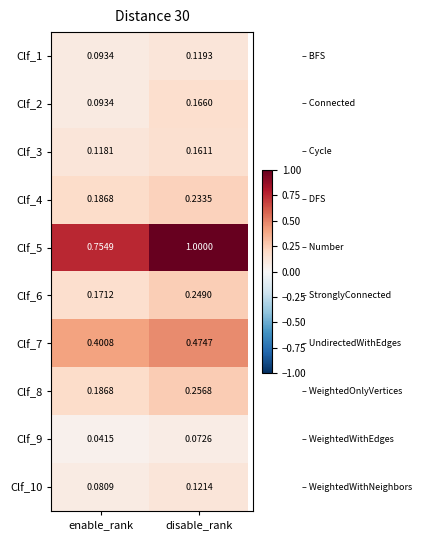

Where is Clf_8 nearest to the value 0?

enable_rank